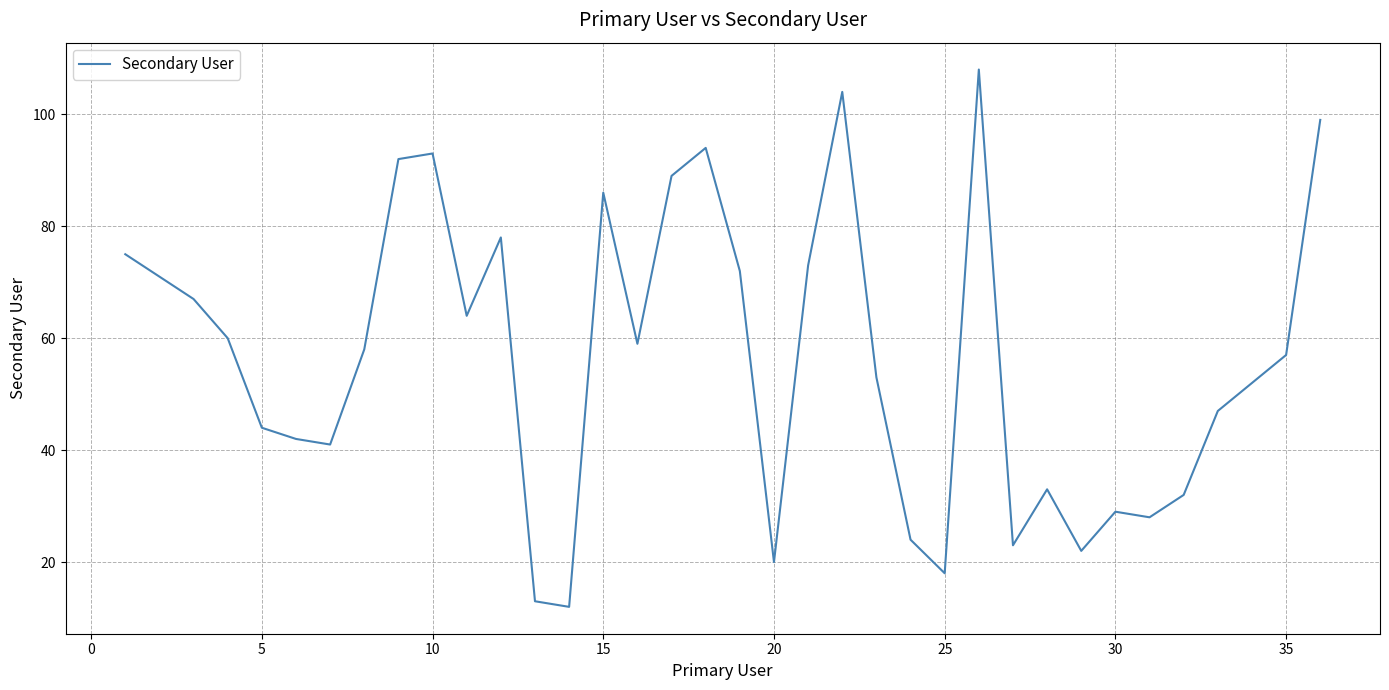

What is the smallest value displayed?

12